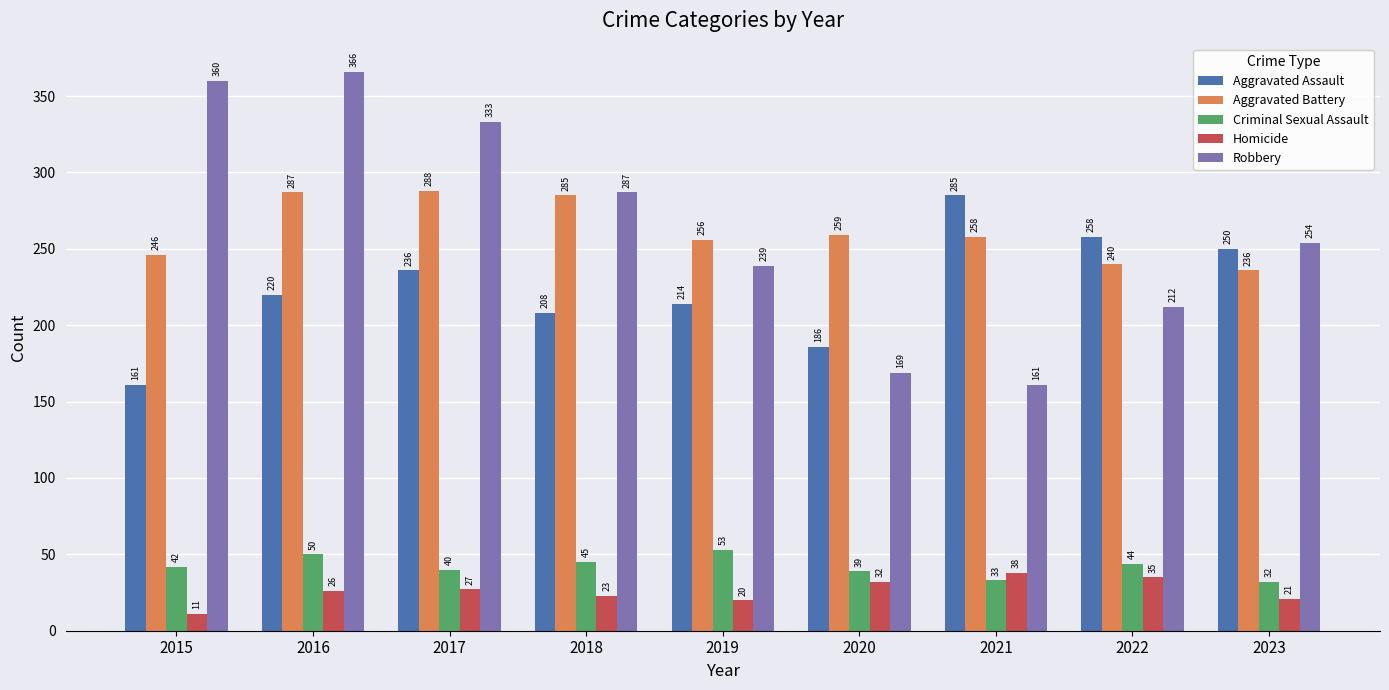

Which series has the largest range (max minus min)?

Robbery